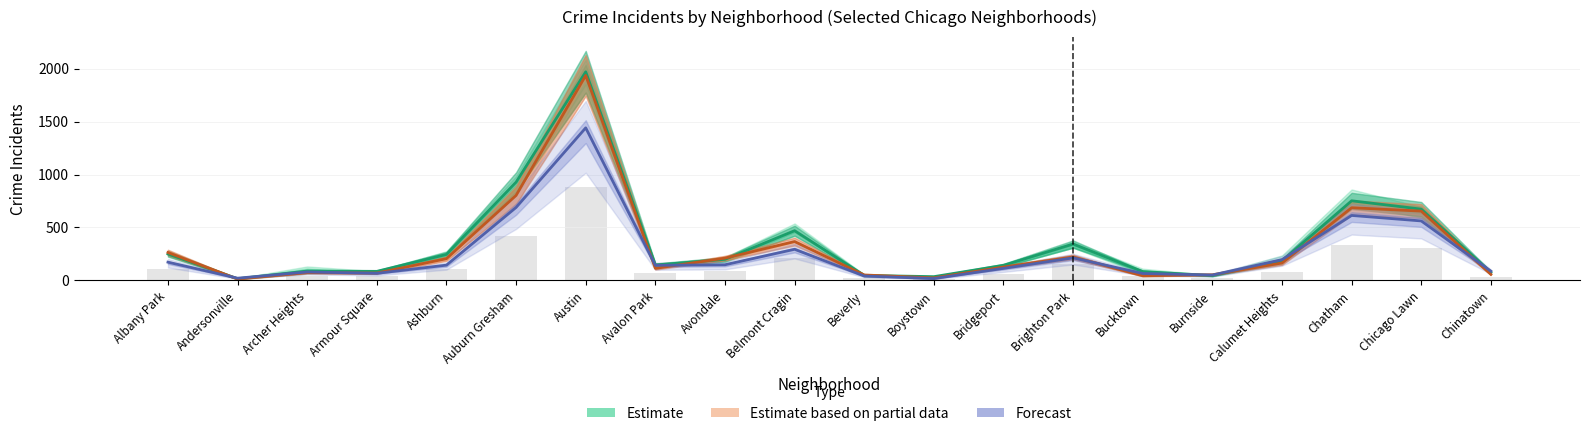

What is the label of the 13th bar from the left?

Bridgeport